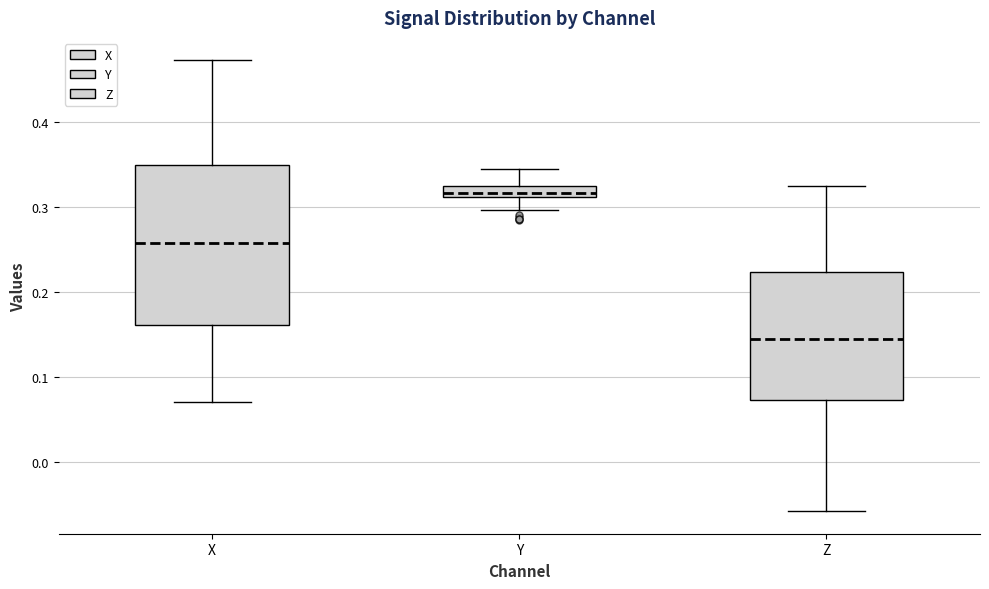

Comparing the boxes themselves (not the whiskers), which one is the tallest?

X